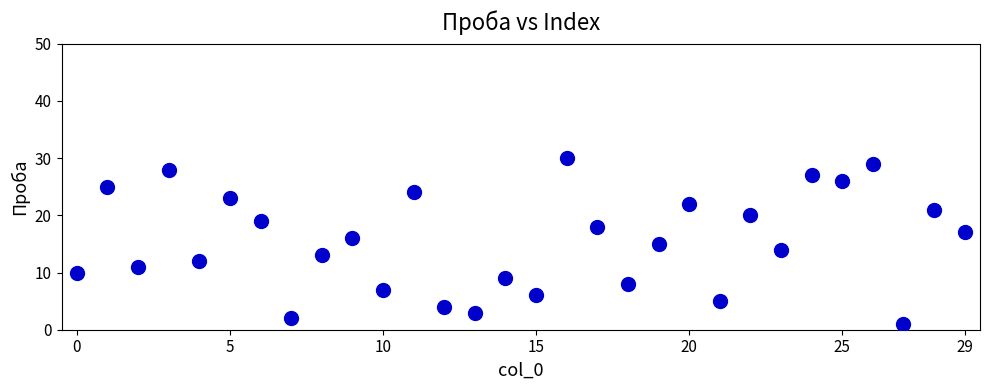

What is the range of Y values (max minus min)?

29